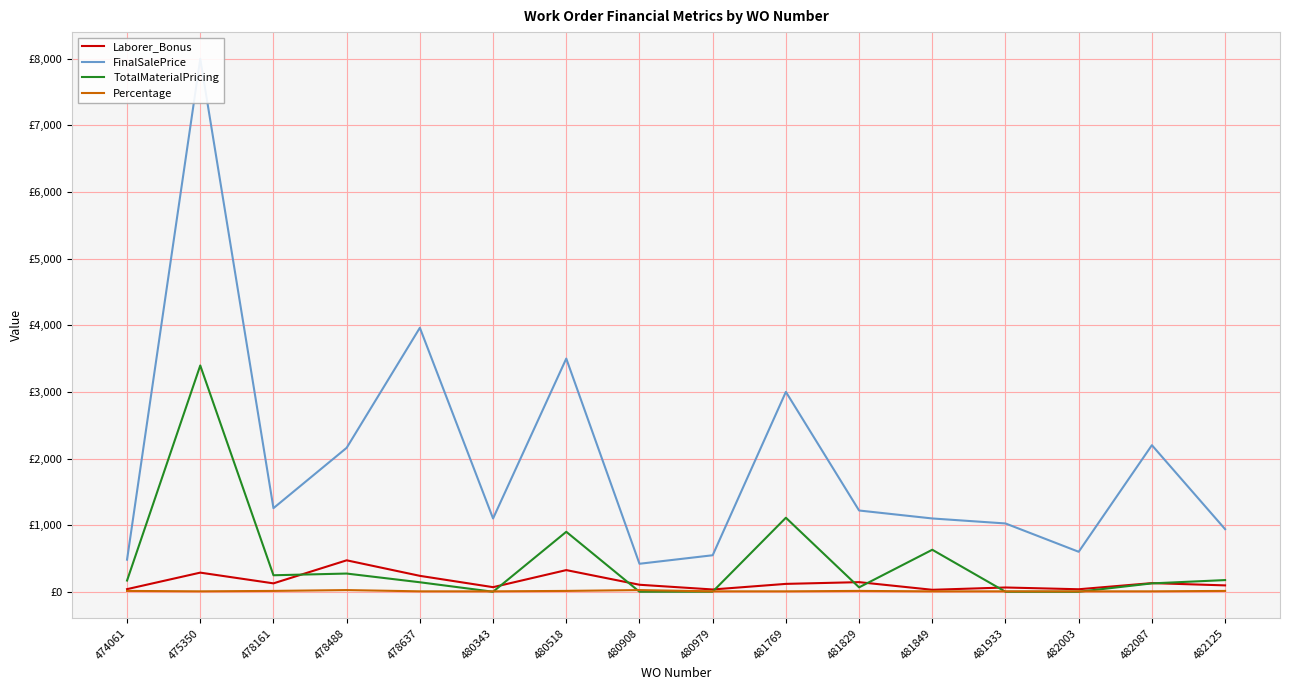

Which series has the largest total across all categories?

FinalSalePrice